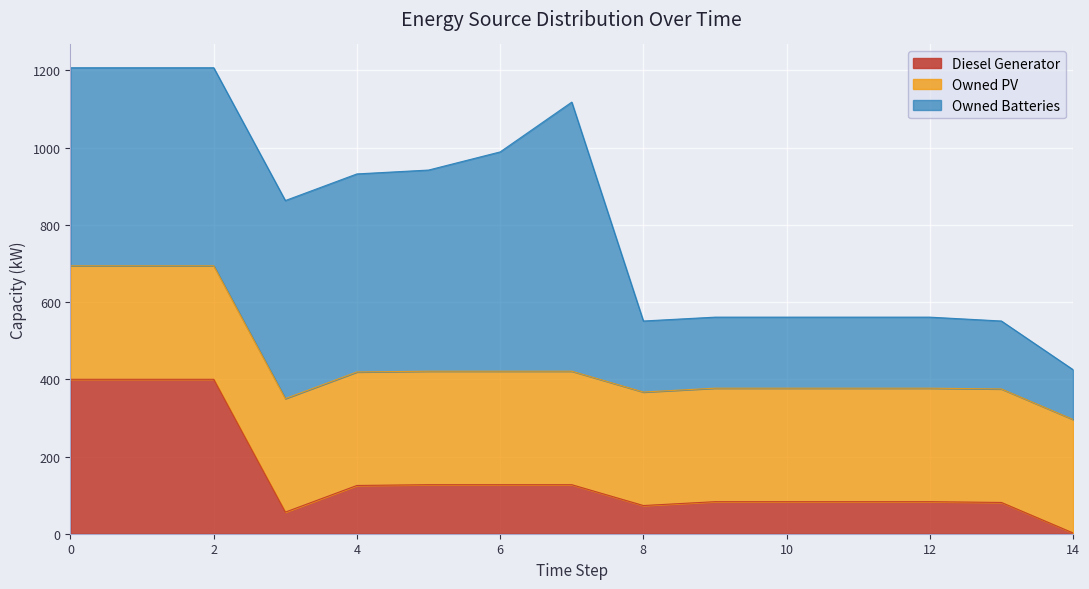

True or false: Diesel Generator has more than 0 points higher than both neighbors.

False